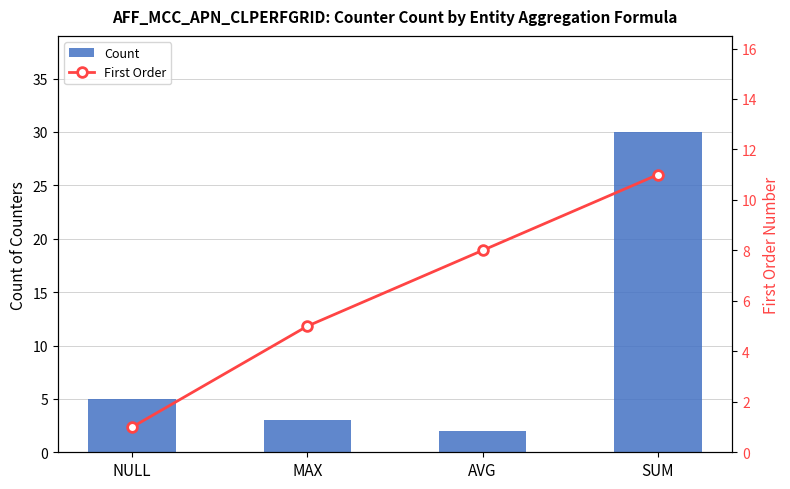

Reading left to right, extract all data points from this chart.

Count: 5	3	2	30
First Order: 1	5	8	11